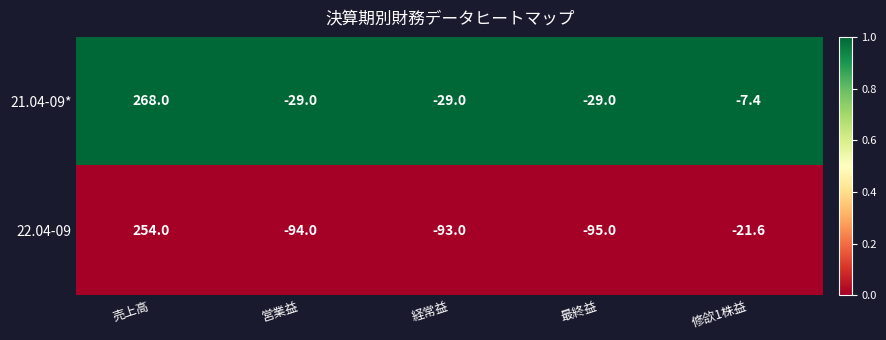

What is the difference between the maximum and second lowest values in the 22.04-09 series?

348.0